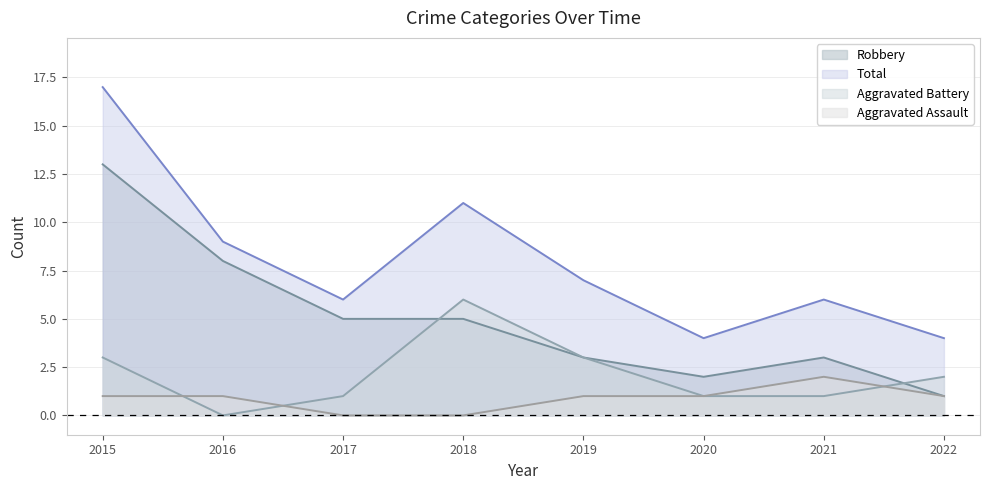

What is the sum of all Aggravated Assault values?

7